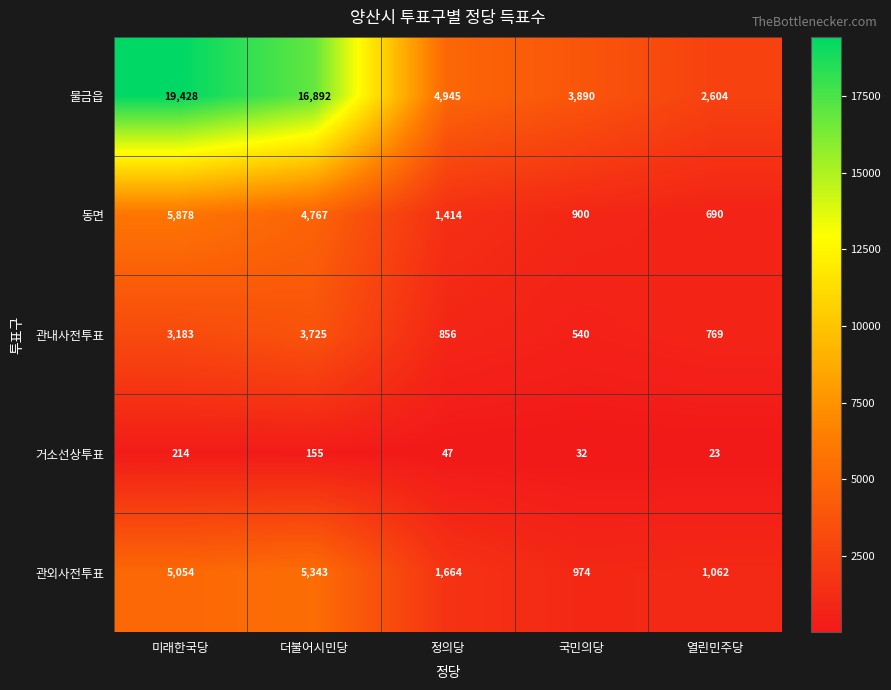

What value does the 관내사전투표 series have at 미래한국당?

3183